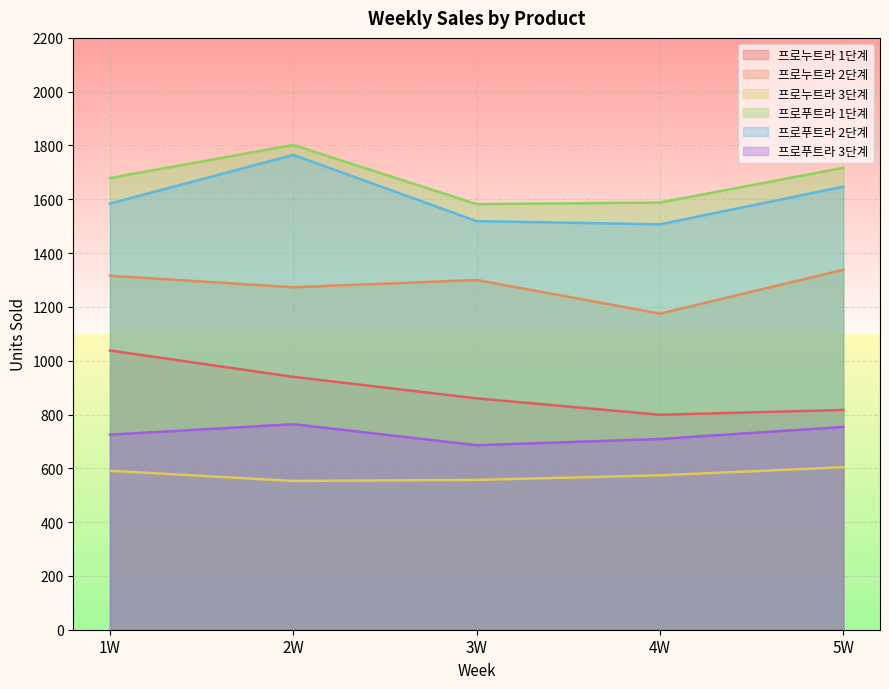

Which category has the lowest value in the 프로누트라 3단계 series?

2W